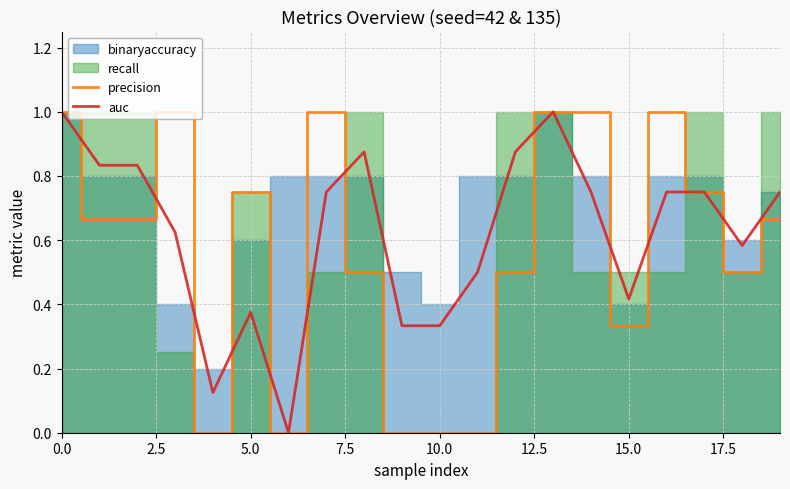

True or false: precision has a value of 0.2 at 15.0.

False